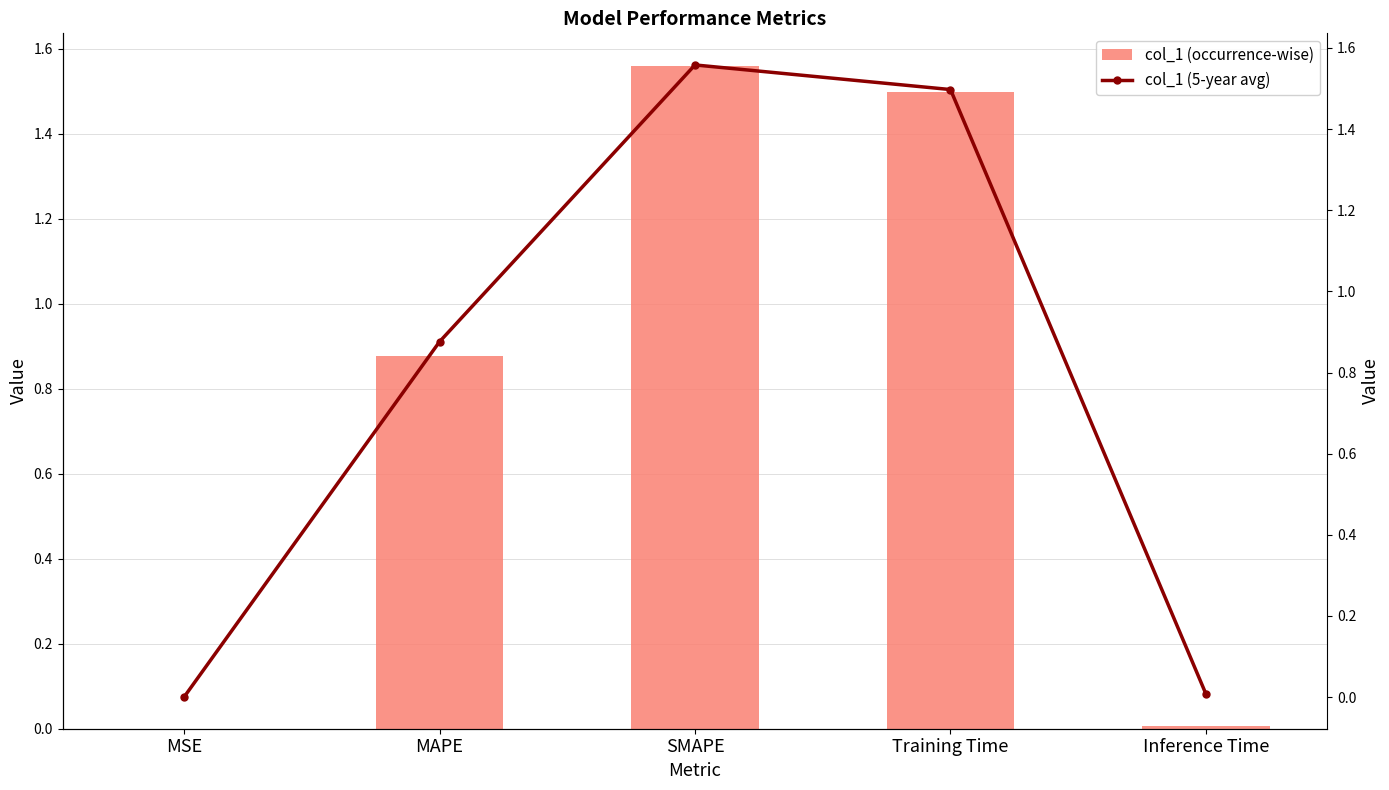

Which series has the largest total across all categories?

col_1 (occurrence-wise)